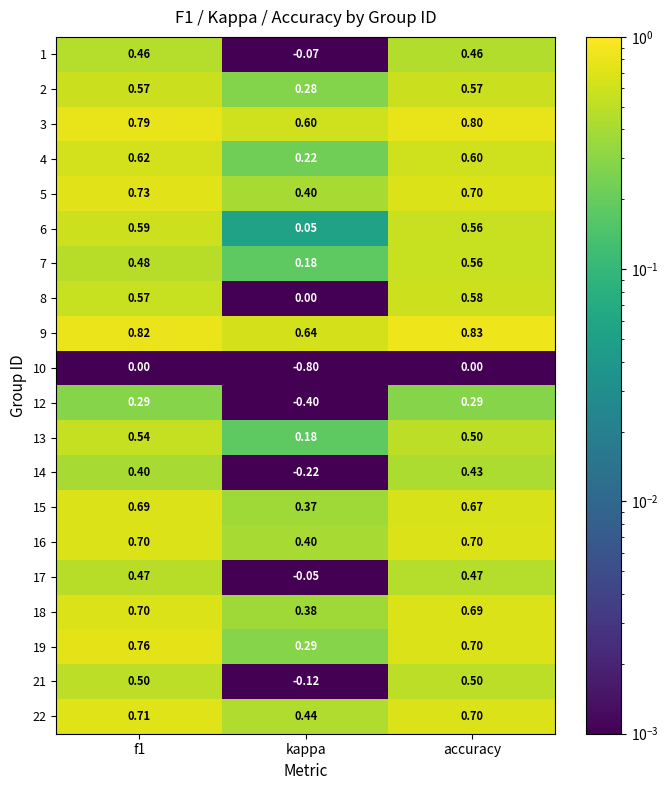

What is the difference between the highest and lowest values at f1?

0.8